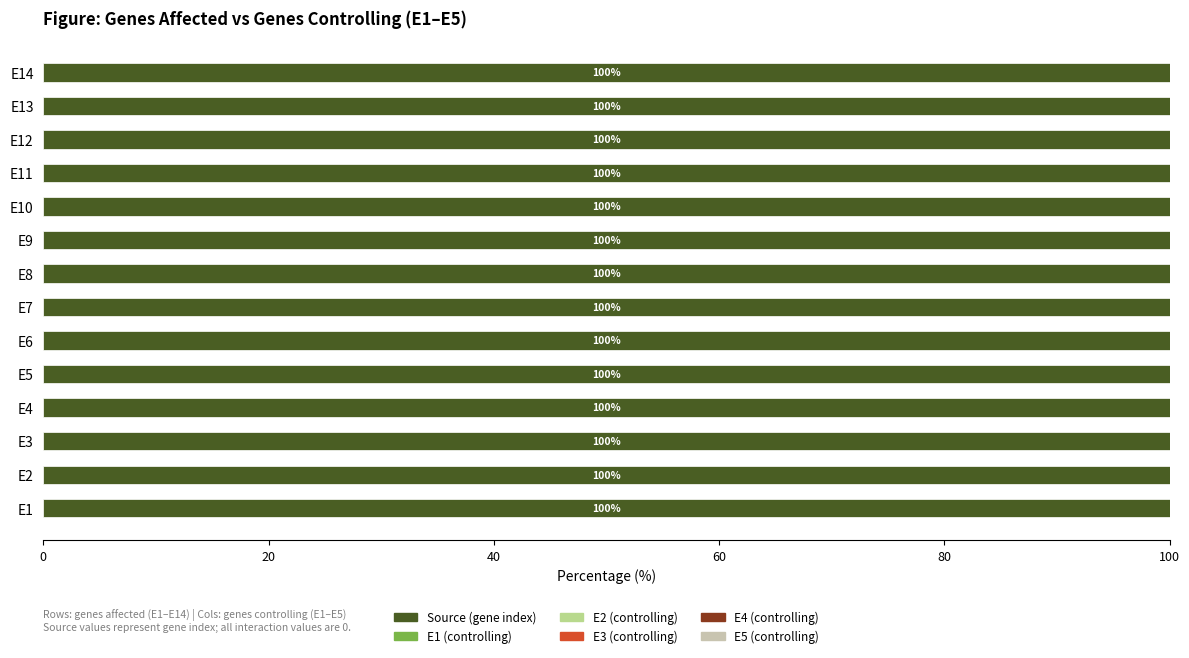

Which series has the largest total across all categories?

source